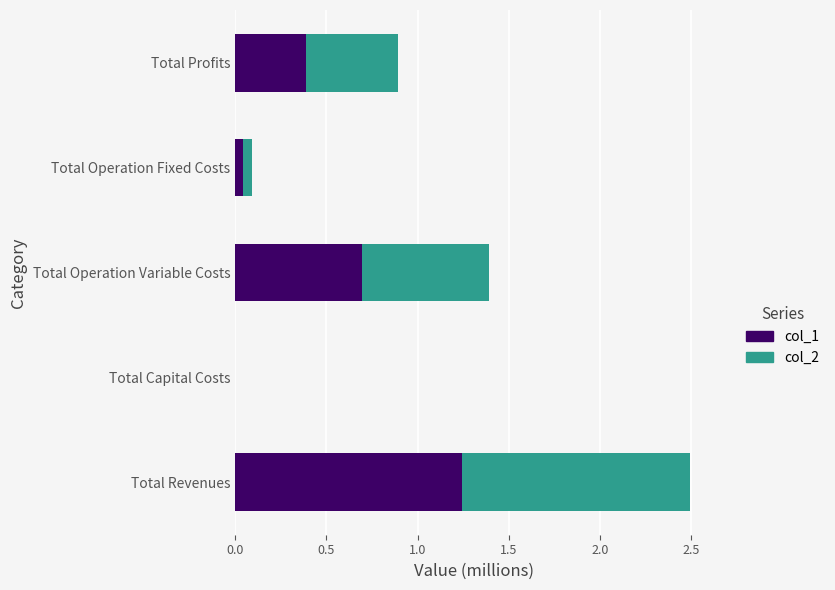

What is the sum of all col_1 values?

2.4